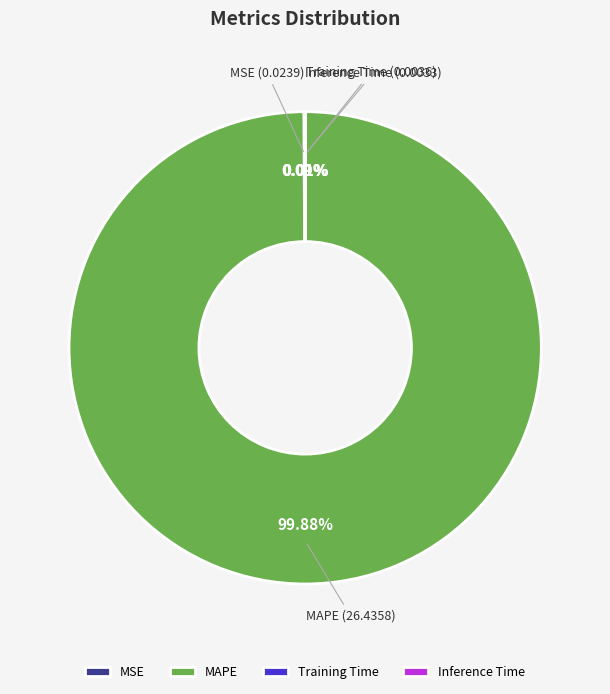

What is the largest slice in the pie chart?

MAPE